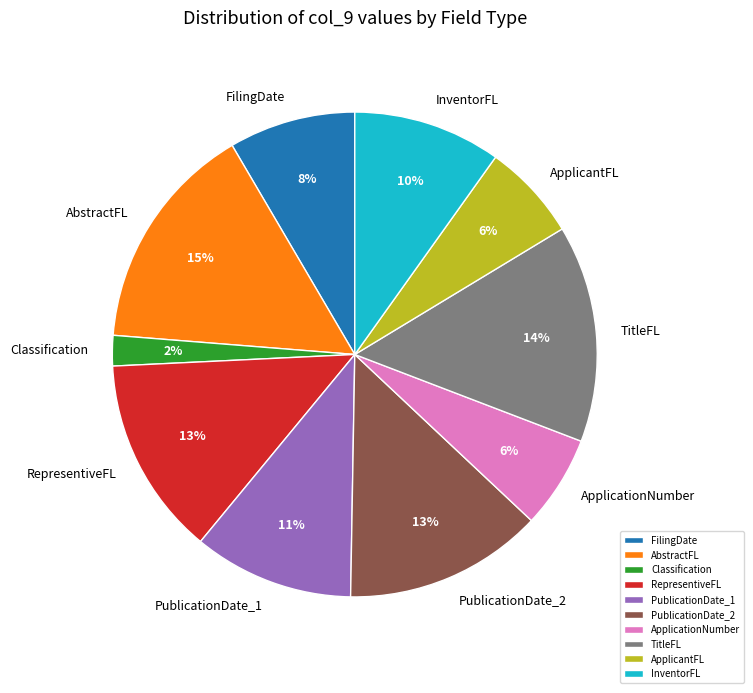

Count the number of slices in the pie.

10